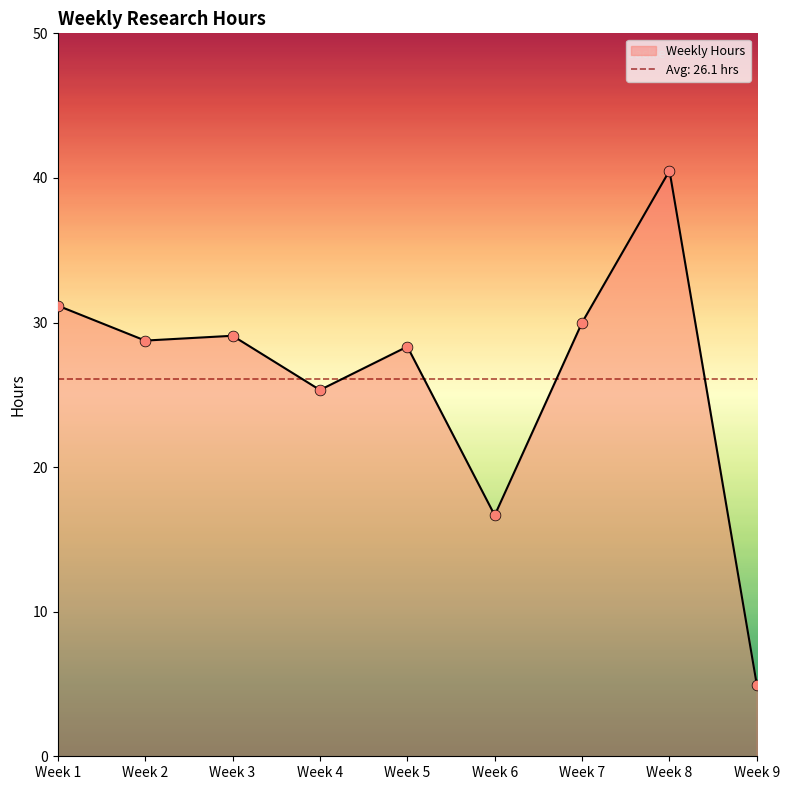

What is the change in value from Week 4 to Week 5?

+3.0